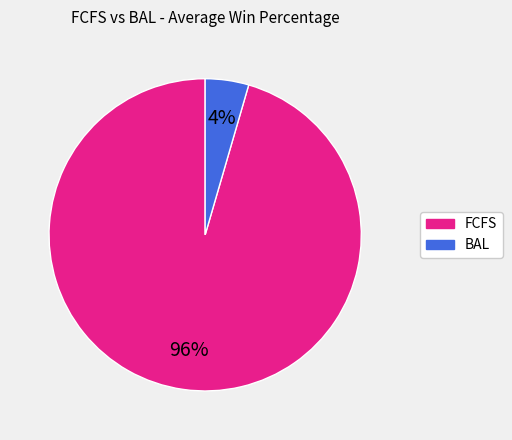

To the nearest percent, what is the average slice percentage?

50%